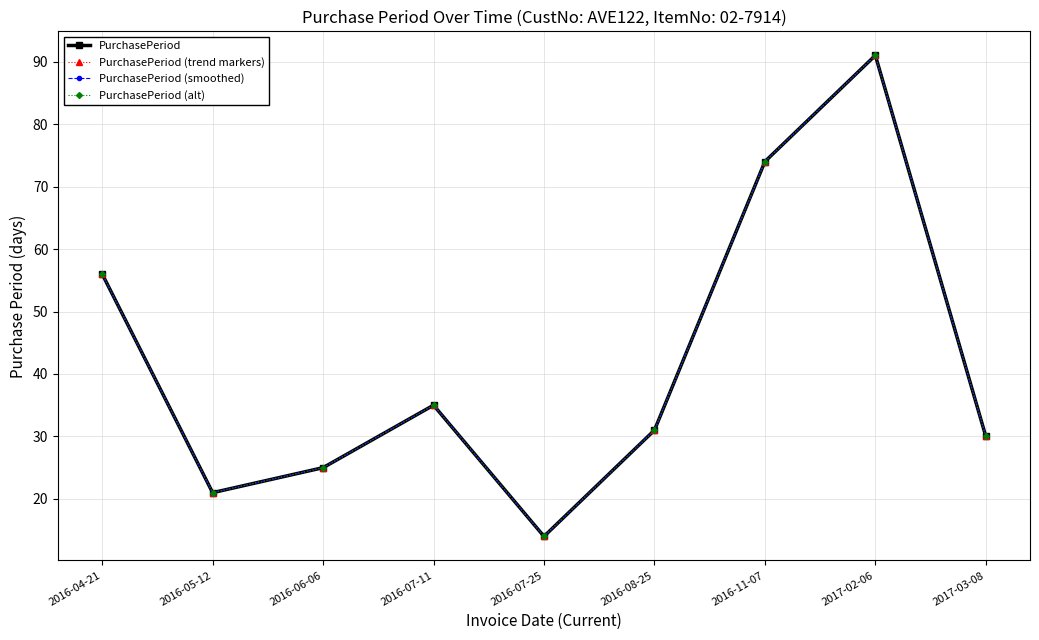

Which series has the largest range (max minus min)?

PurchasePeriod